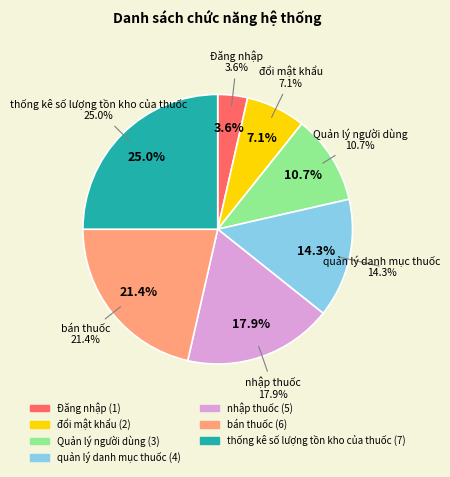

The thống kê số lượng tồn kho của thuốc slice represents 25% of the pie. True or false?

True